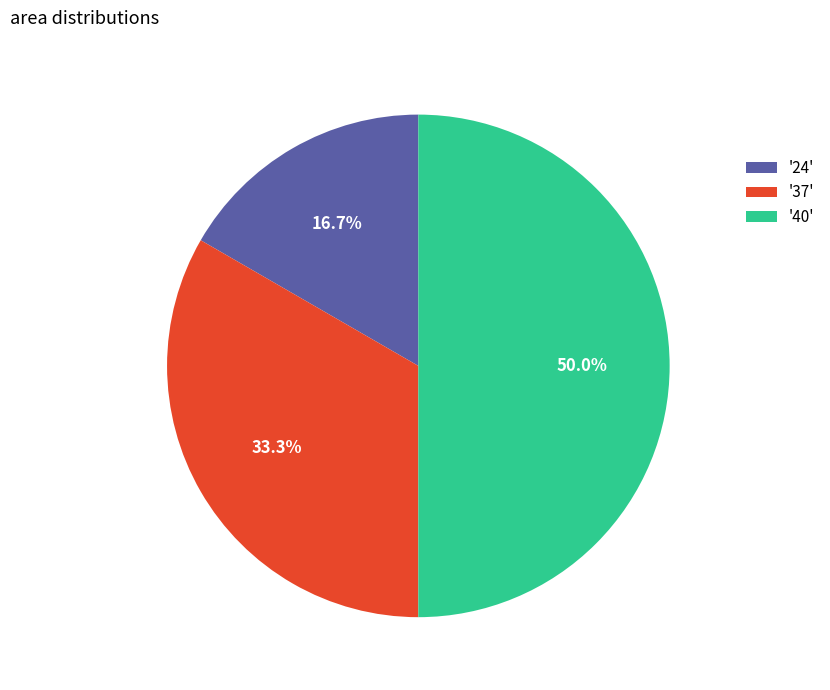

Does '37' represent more than half of the total?

No